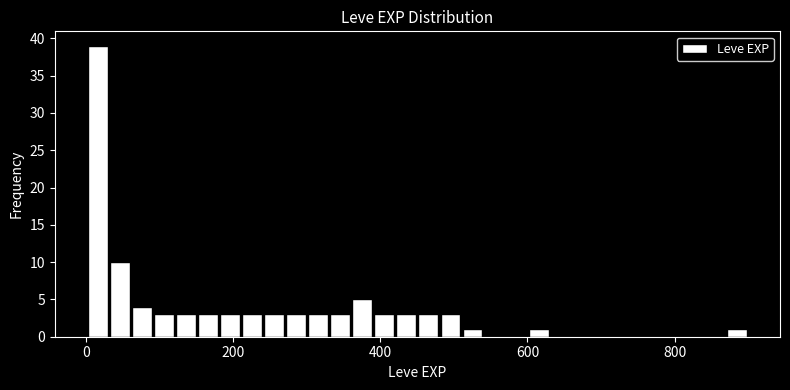

Around what value on the x-axis is the tallest bar? Give the approximate position of its centre, as read against the axis.

20